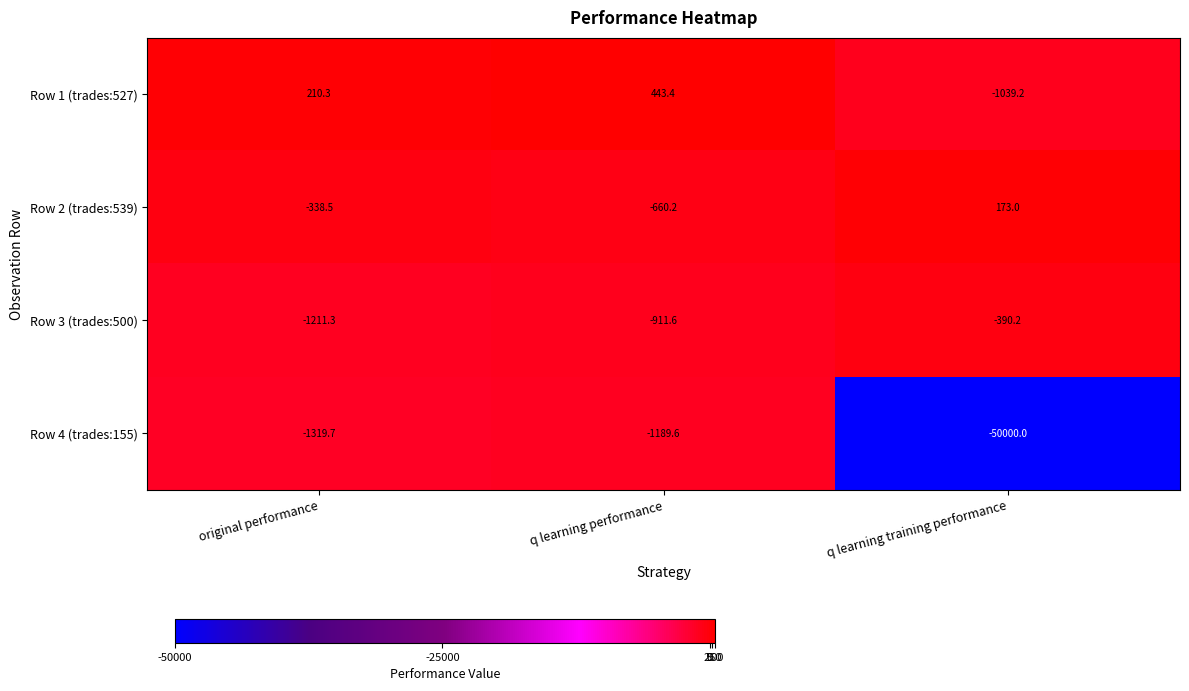

Which label corresponds to the largest value in the chart?

q learning performance